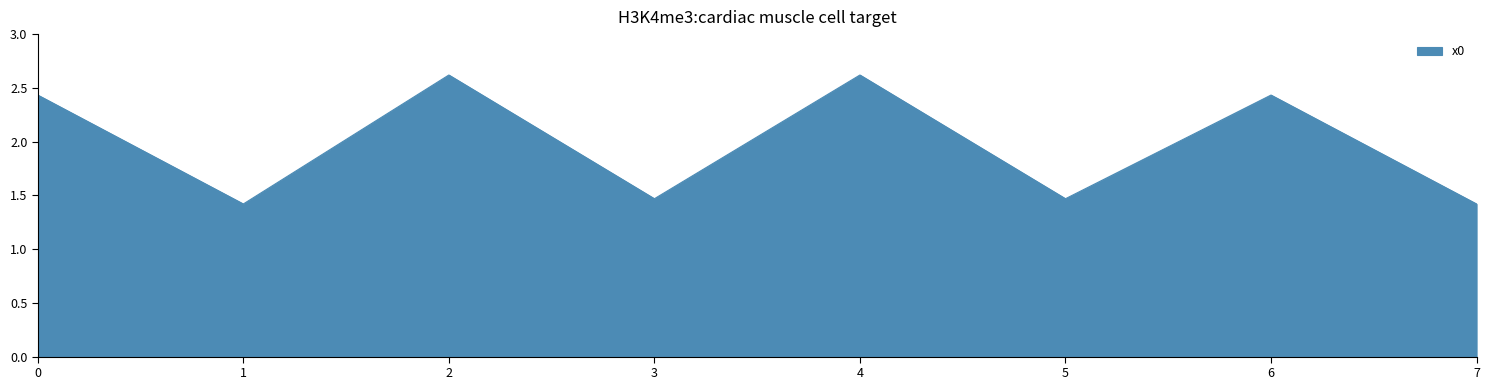

What is the average value?

2.0